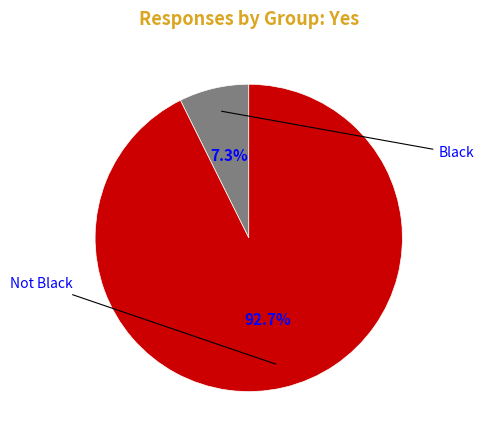

How many slices are in this pie chart?

2